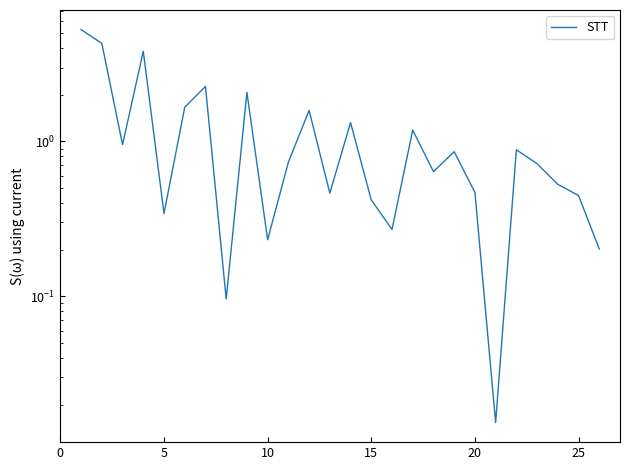

What is the difference between the second highest and minimum values?

4.3